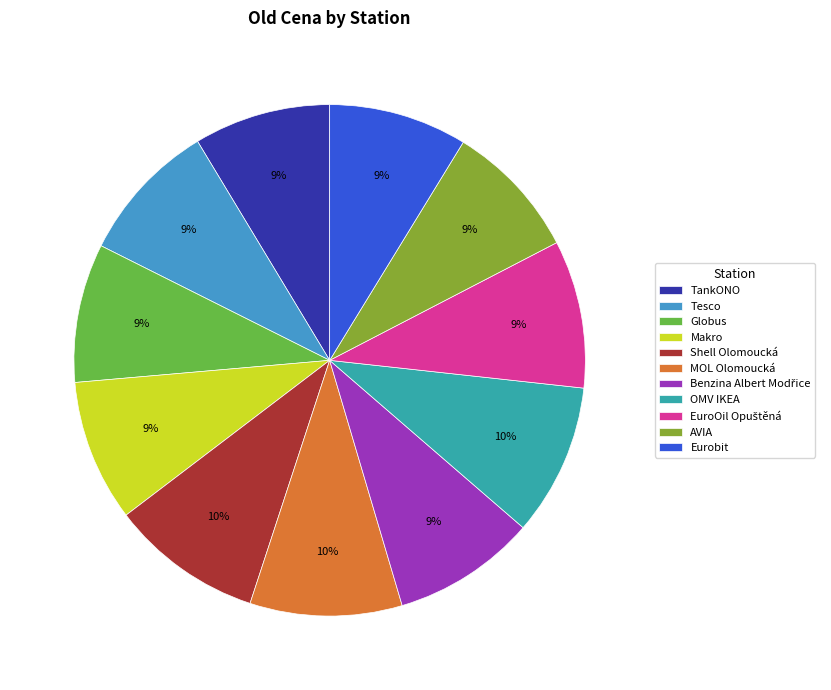

To the nearest percent, what percentage of the pie is Eurobit?

9%